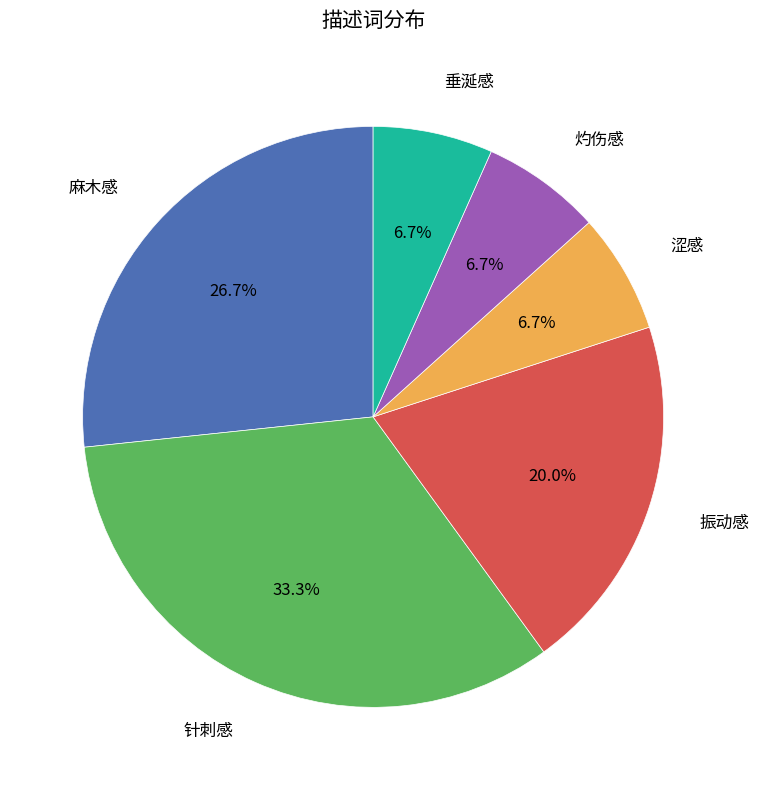

Is there any slice that represents more than half of the pie?

No